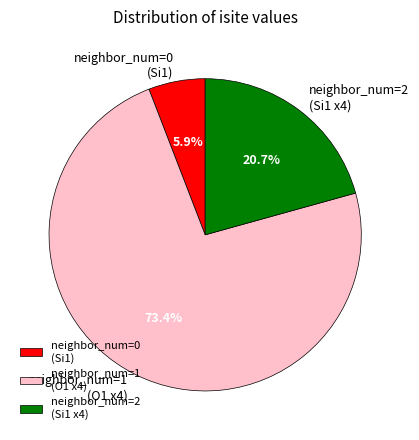

What is the ratio of the value at neighbor_num=0 (Si1) to the value at neighbor_num=2 (Si1 x4)?

0.3